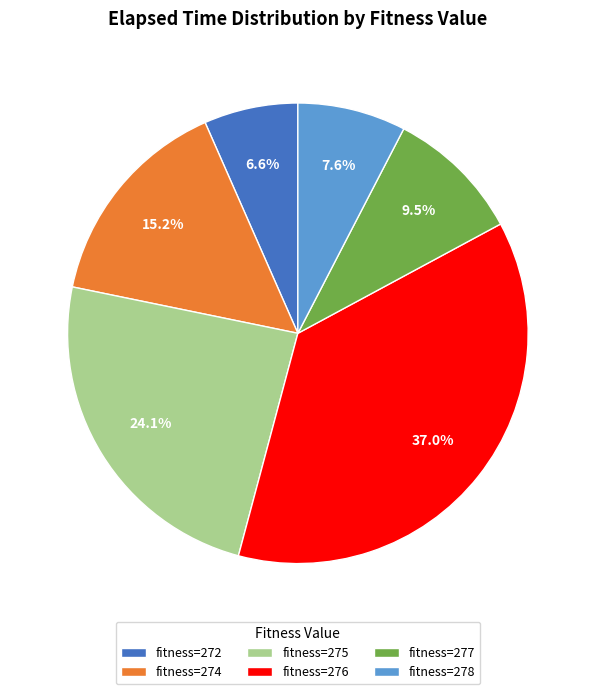

Combined, do fitness=276 and fitness=278 account for over 50%?

No